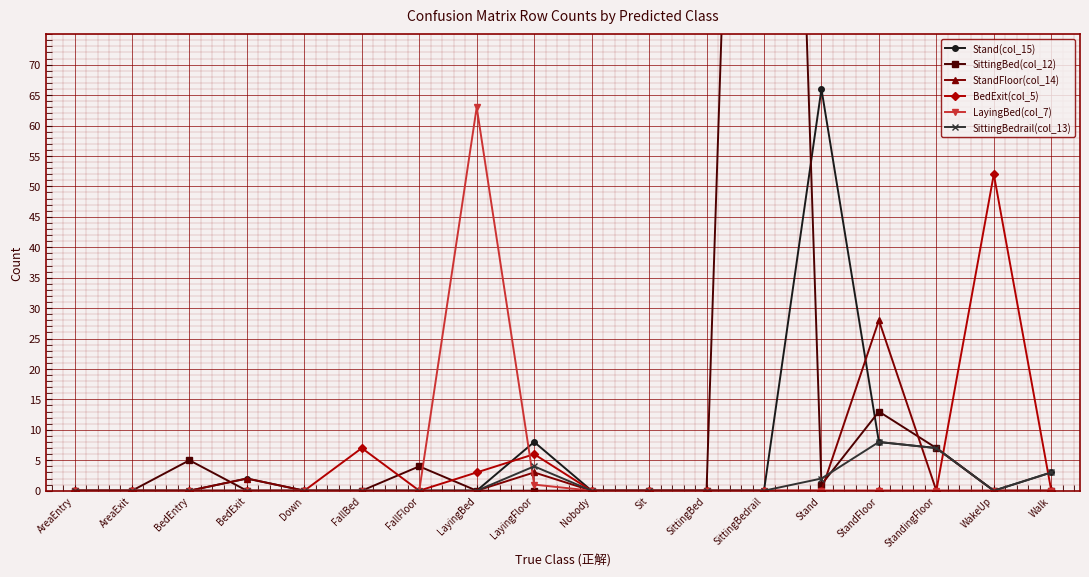

Count the number of categories in the chart.

18